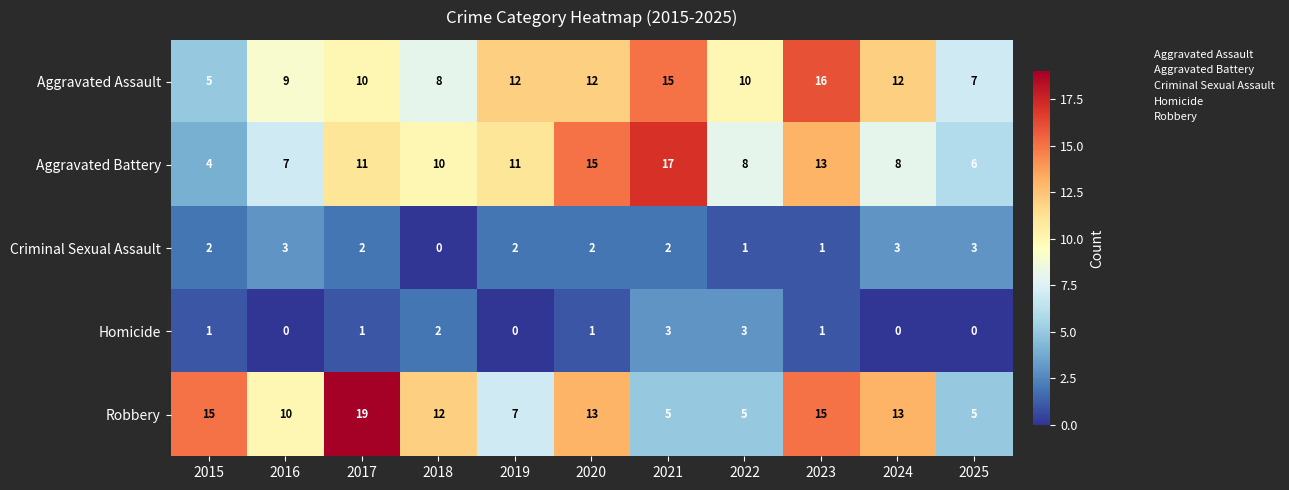

The Aggravated Assault series shows 4 at 2022. True or false?

False